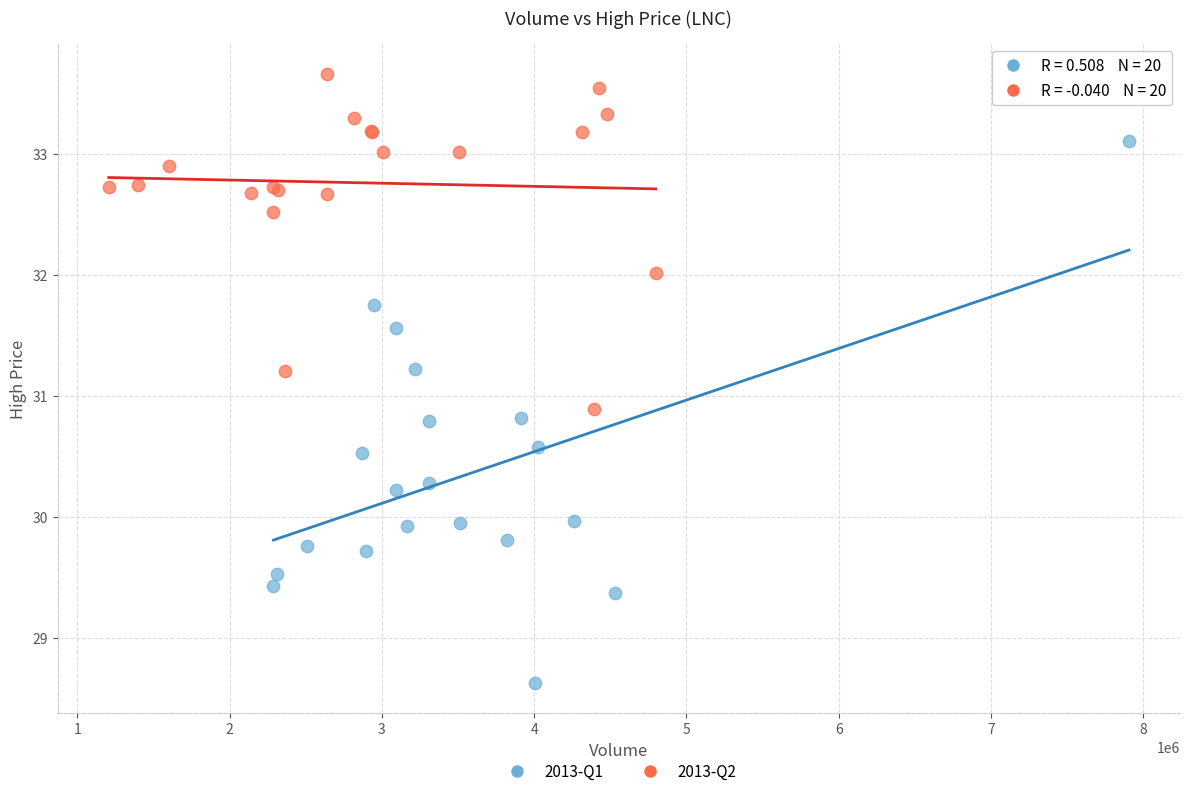

Which series reaches the minimum Y coordinate?

2013-Q1